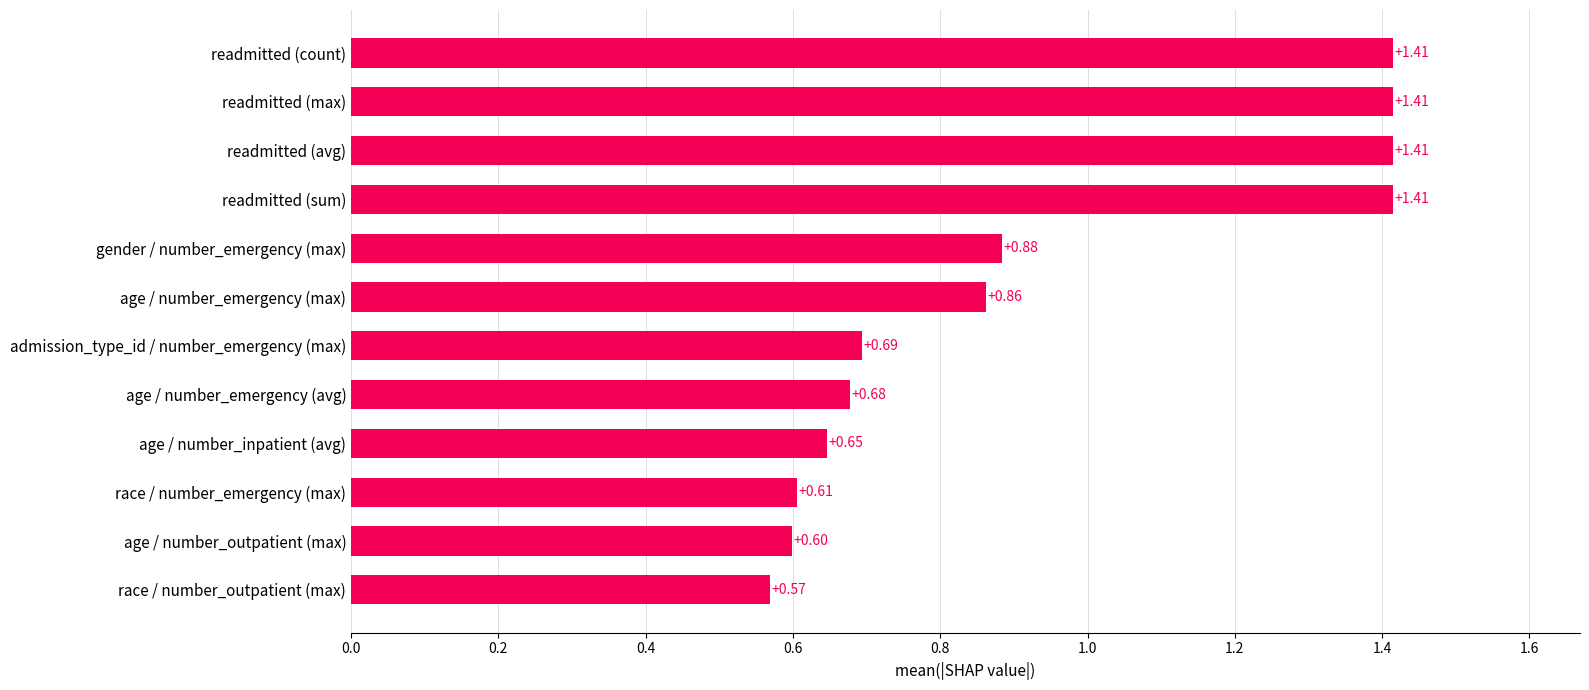

Where is the data nearest to the value 0?

race / number_outpatient (max)